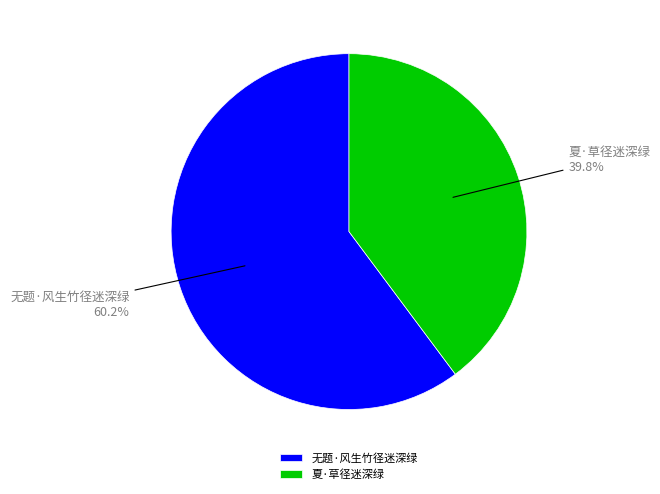

Which slice is the smallest?

夏·草径迷深绿